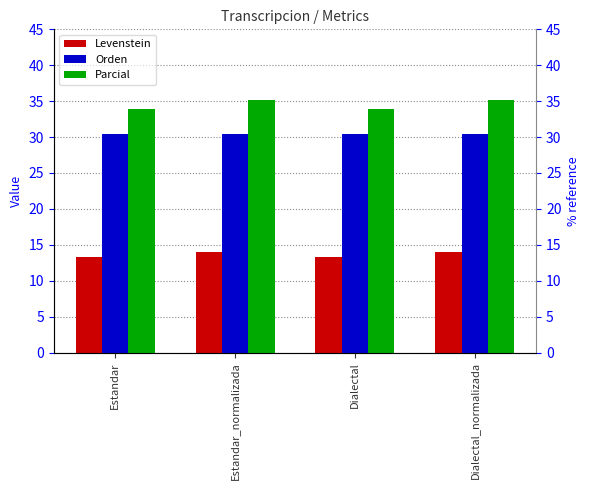

Is the value of Levenstein at Estandar greater than the value of Parcial at Dialectal?

No